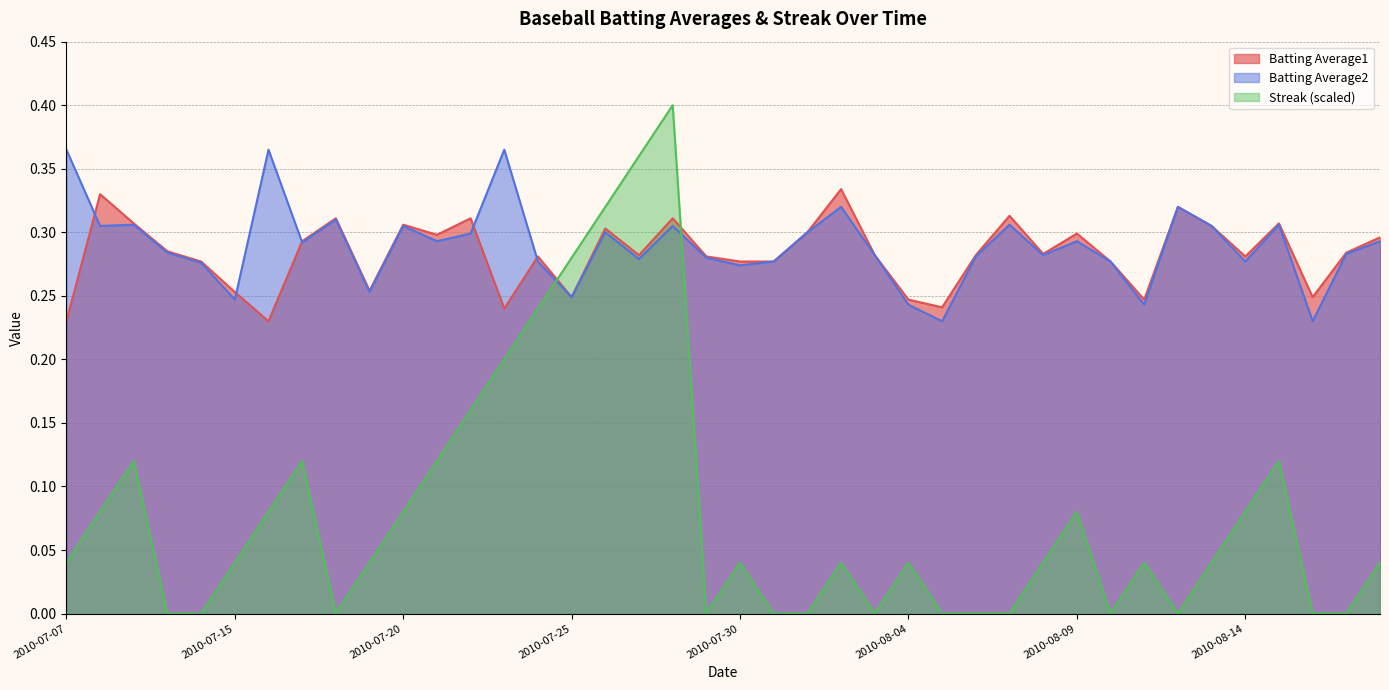

True or false: Streak has more than 2 points higher than both neighbors.

True